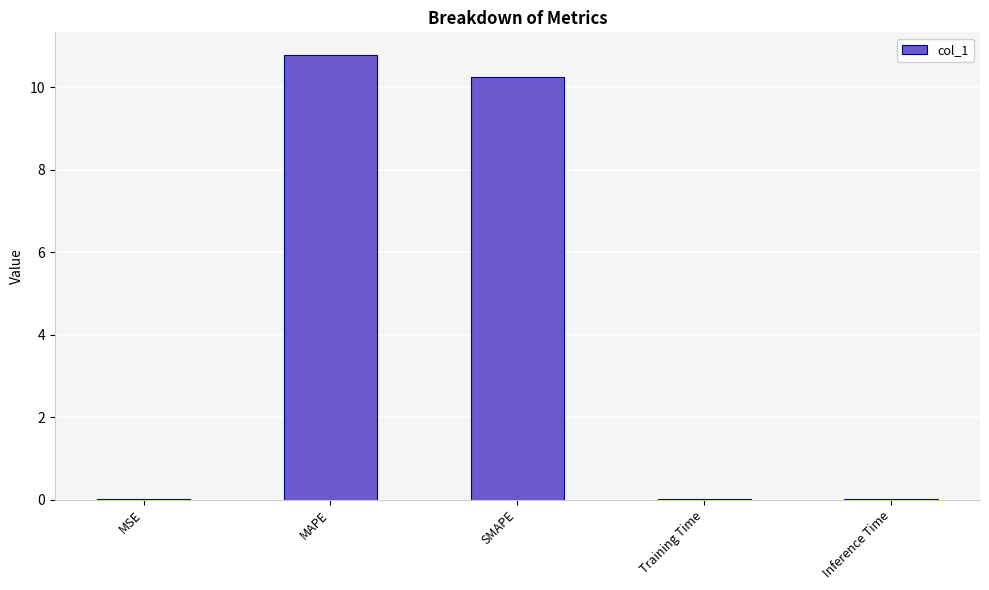

What is the average value?

4.2